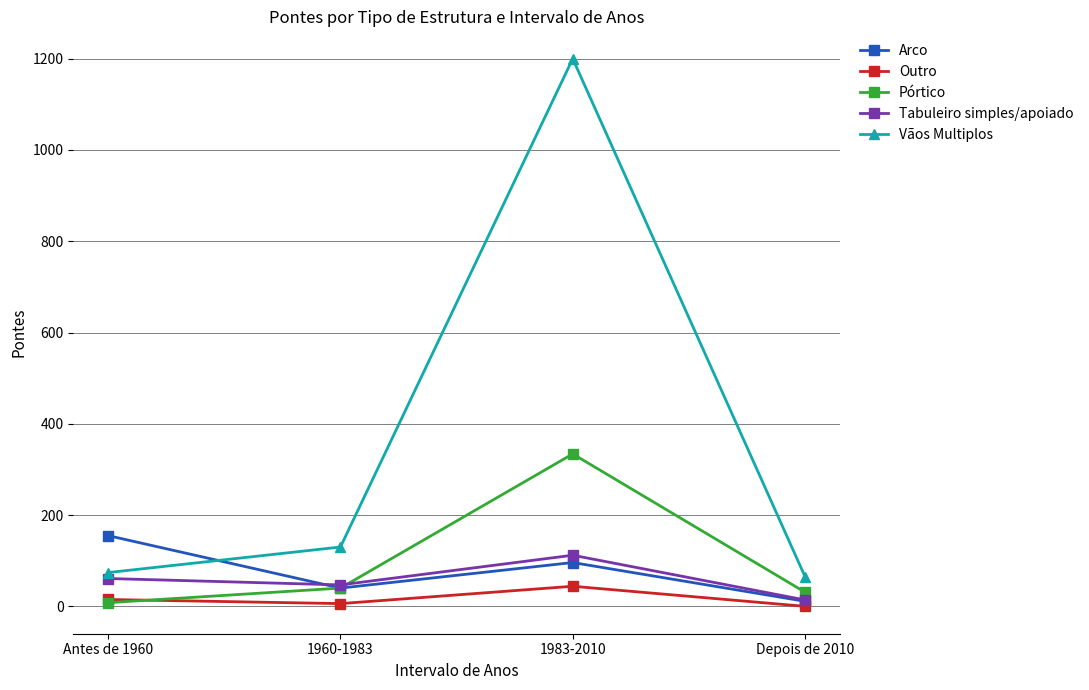

At how many categories does at least one series exceed 325?

1